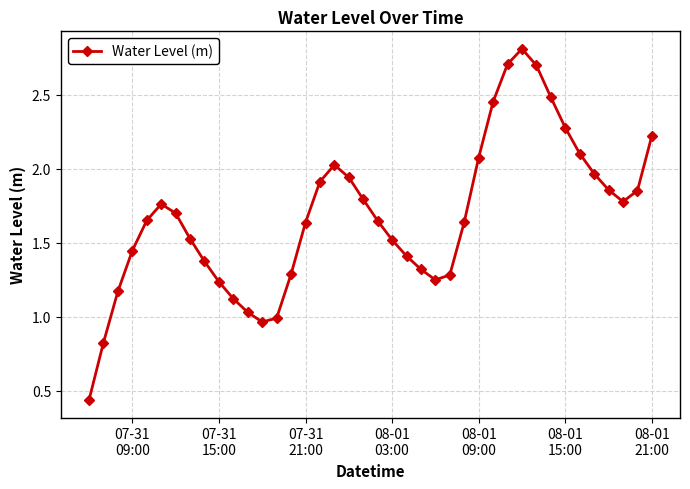

What is the greatest value displayed?

2.8